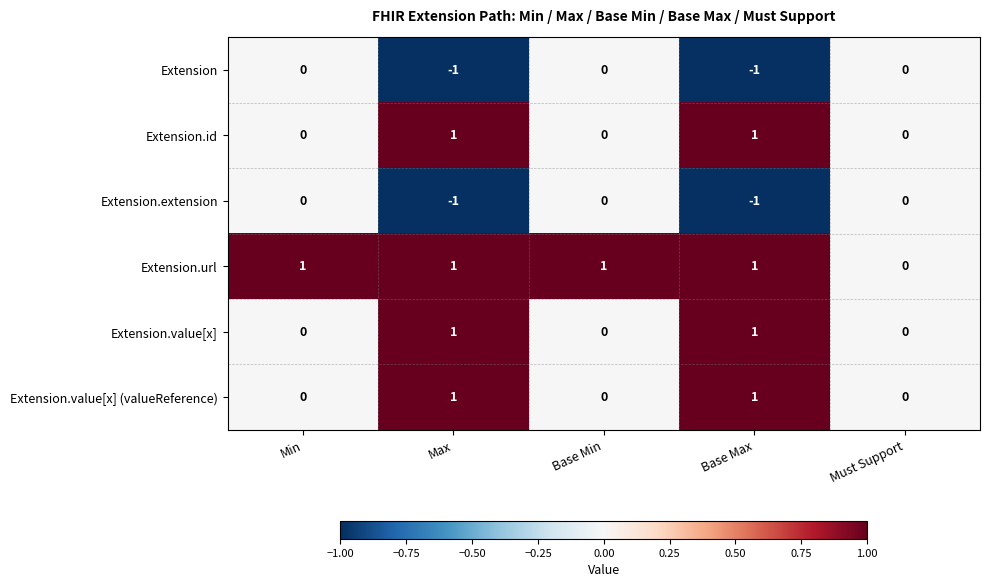

Which series has the largest total across all categories?

Extension.url